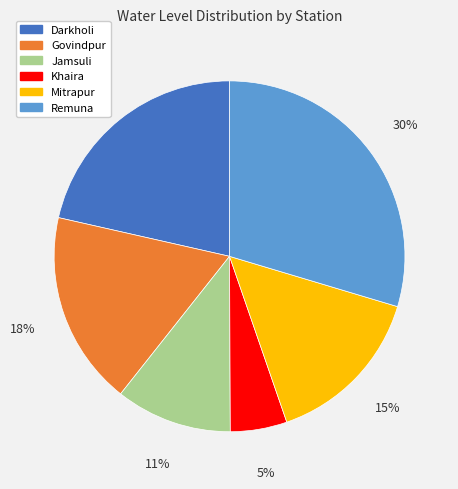

Approximately how many times larger is the value at Khaira compared to Govindpur?

0.3